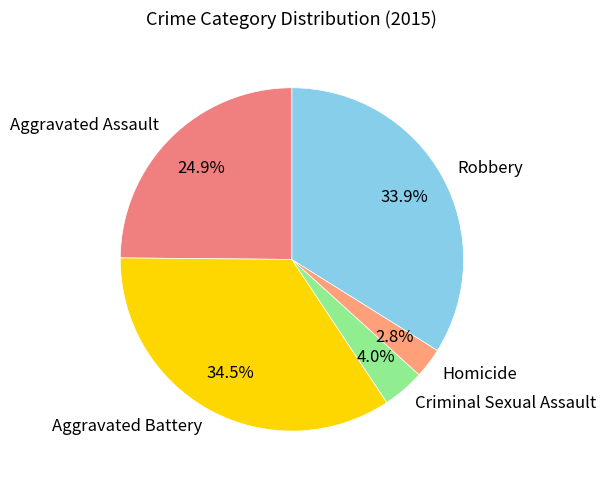

Approximately how many times larger is the value at Aggravated Assault compared to Aggravated Battery?

0.7